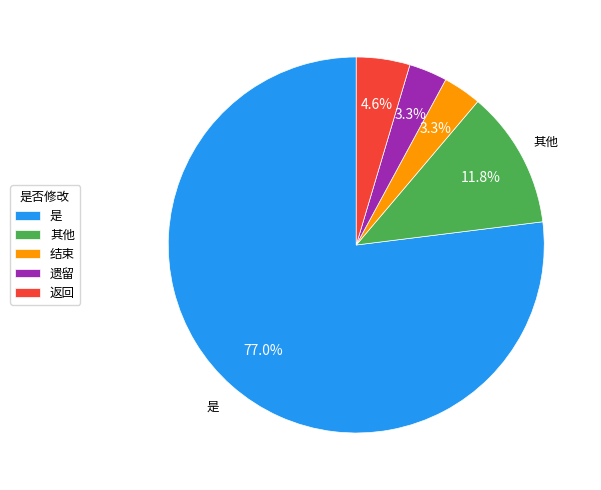

Count the number of slices in the pie.

5